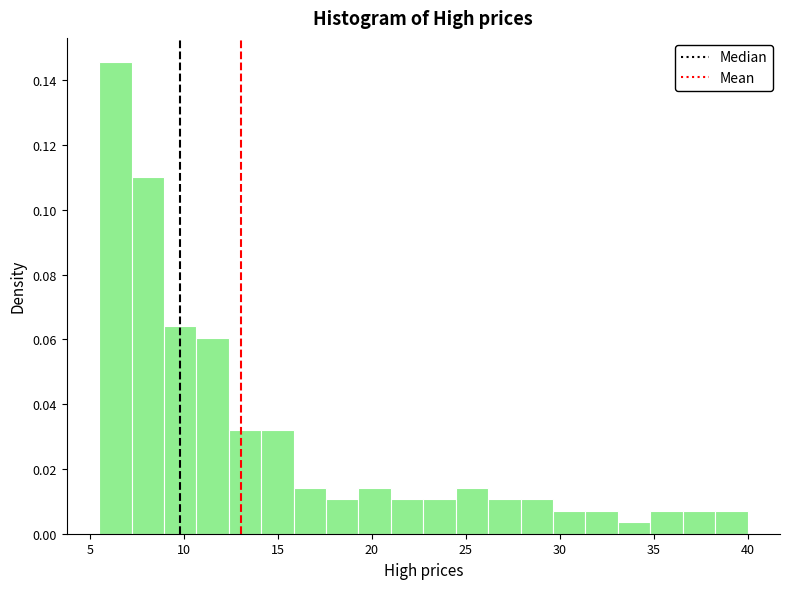

Read against the x-axis, roughly where is the centre of the tallest bar?

6.5